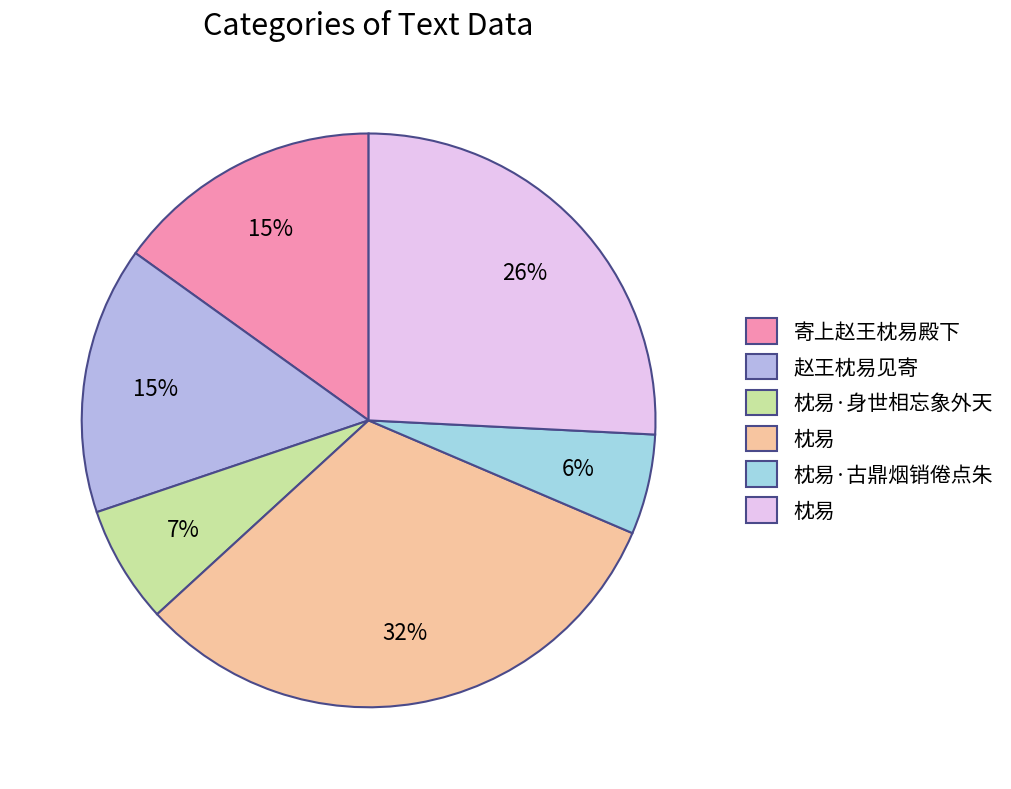

How many segments does this pie chart have?

6